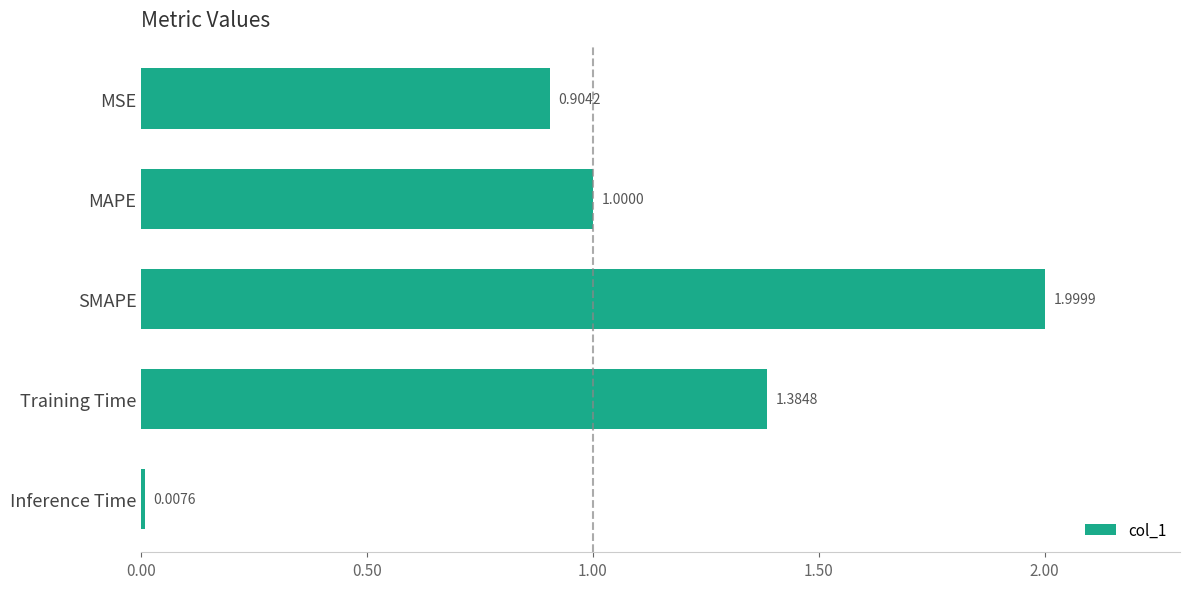

List the labels in order of value, largest first.

SMAPE, Training Time, MAPE, MSE, Inference Time